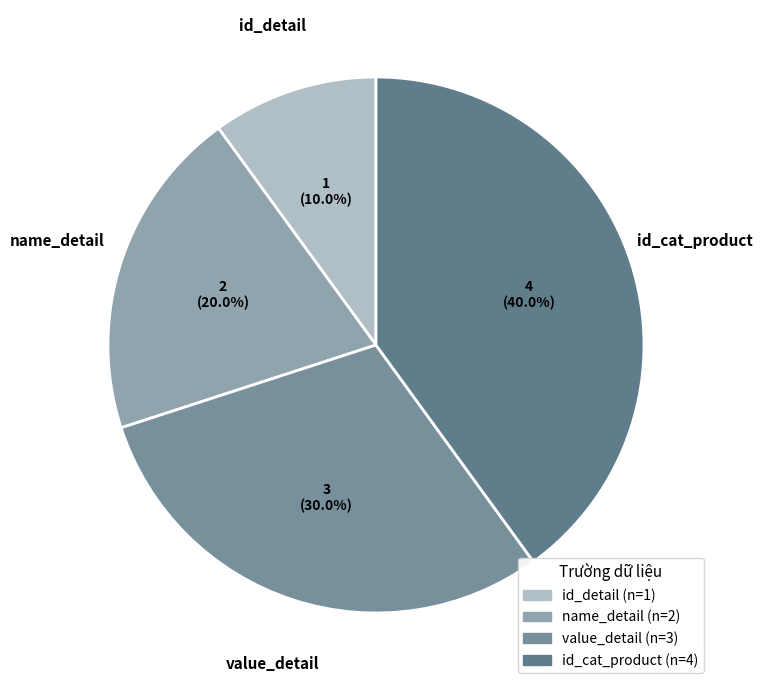

What is the largest slice in the pie chart?

id_cat_product